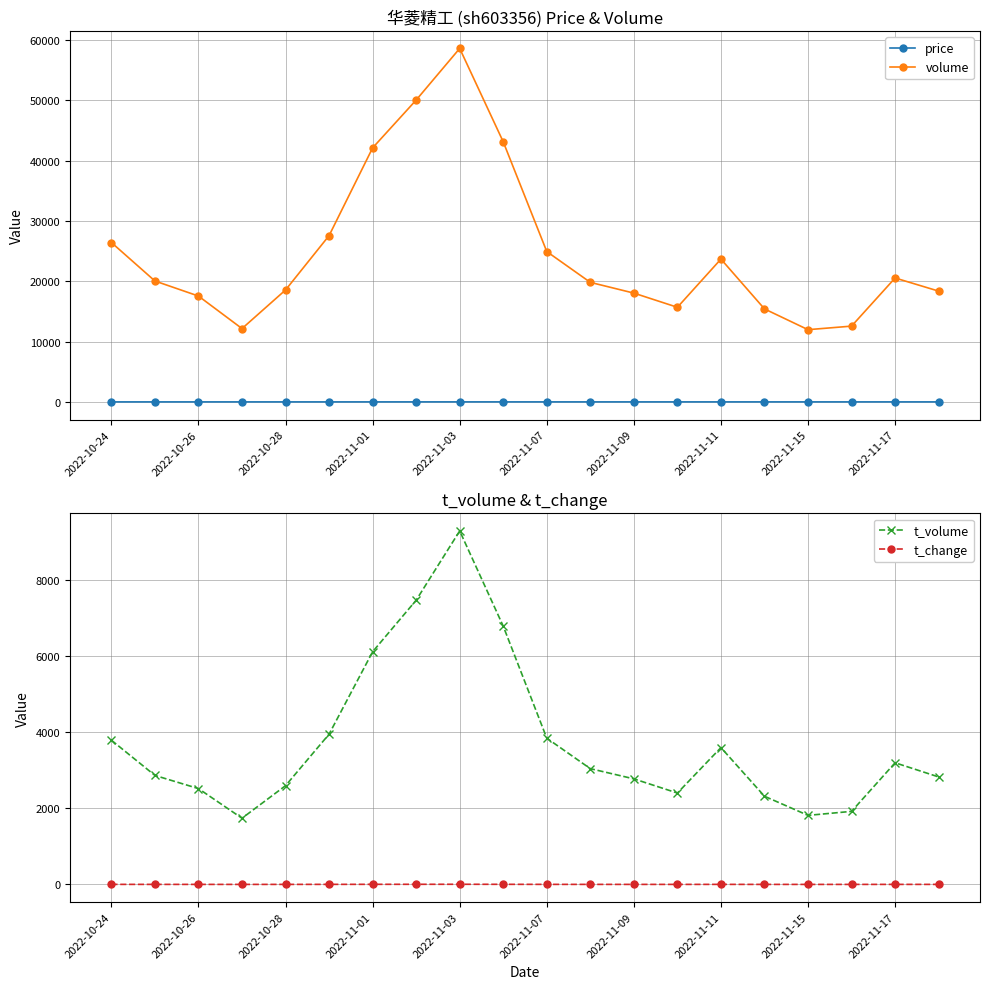

Is the value of price at 2022-11-01 greater than the value of volume at 2022-11-09?

No